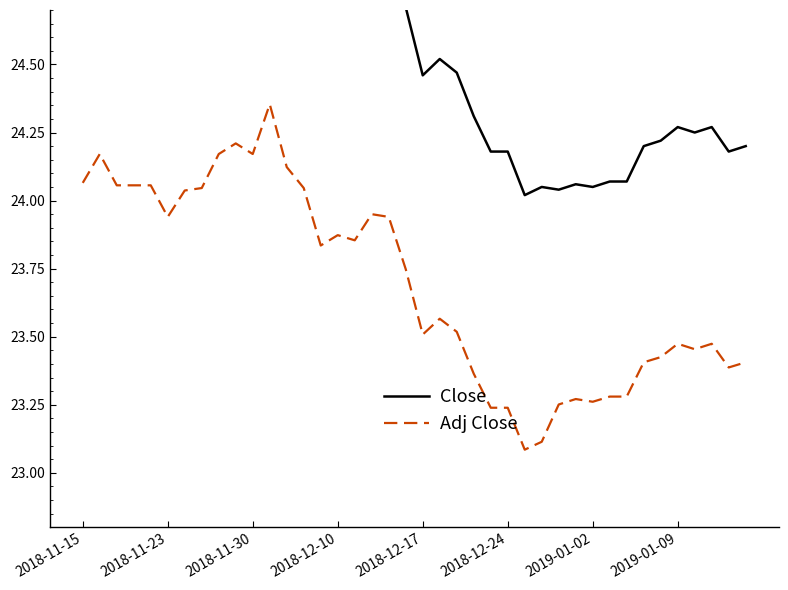

True or false: Close has a value of 34.4 at 12.

False